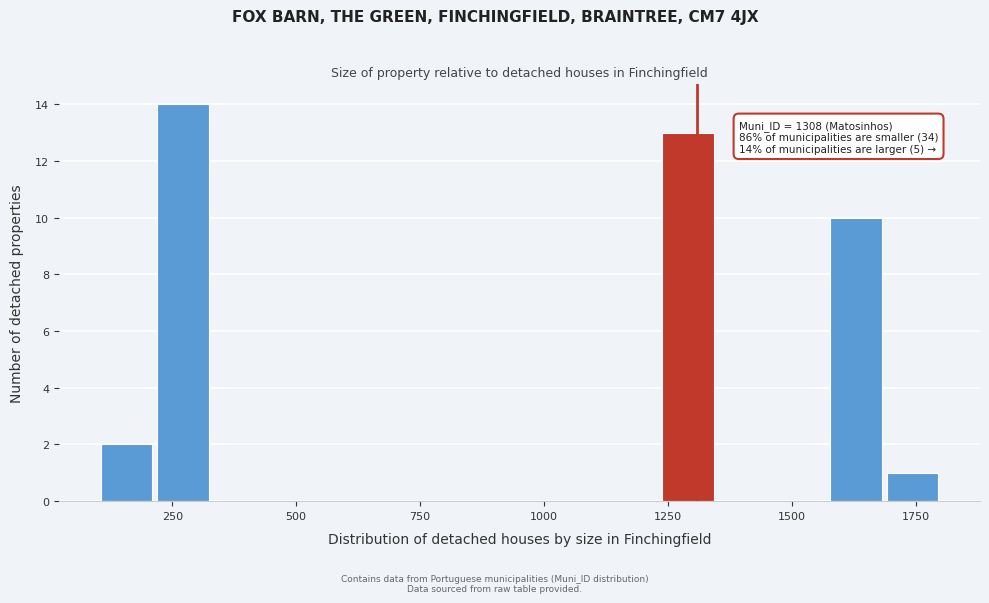

Around what value on the x-axis is the tallest bar? Give the approximate position of its centre, as read against the axis.

250